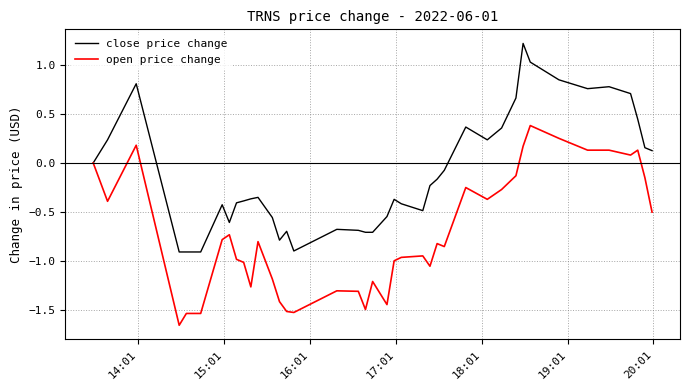

At how many categories does at least one series exceed -1?

40